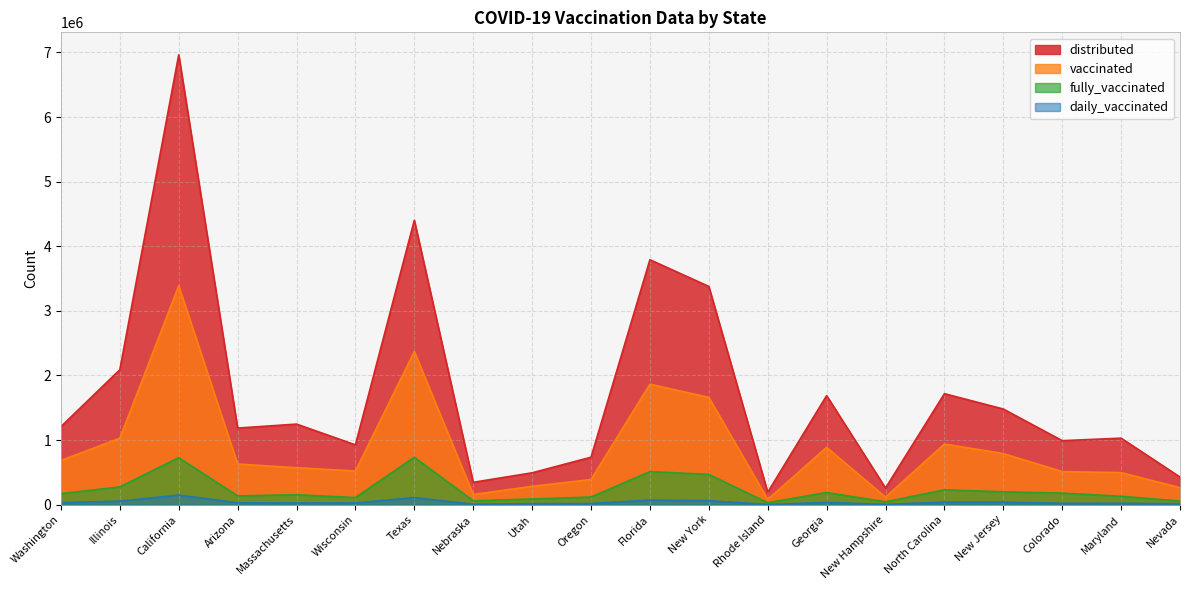

At which category is the sum across all series the highest?

California